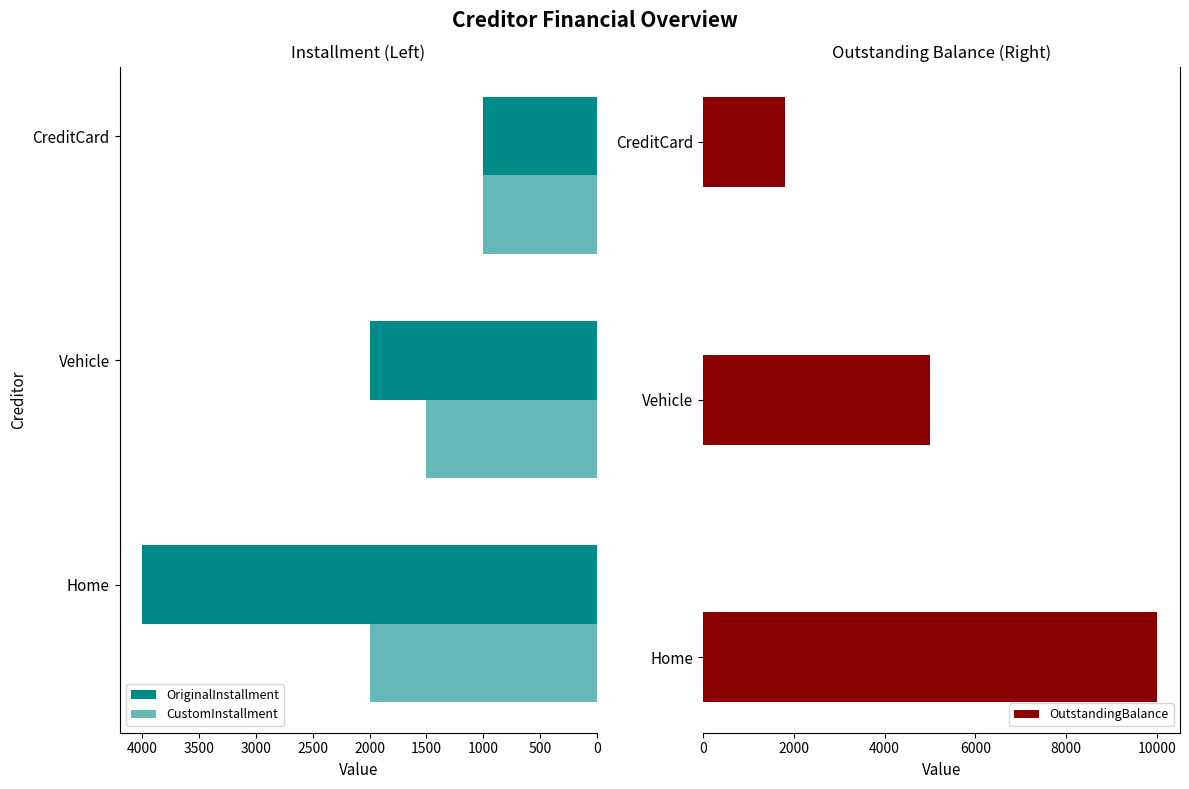

Count the OutstandingBalance values in the range 1800 to 10000.

3